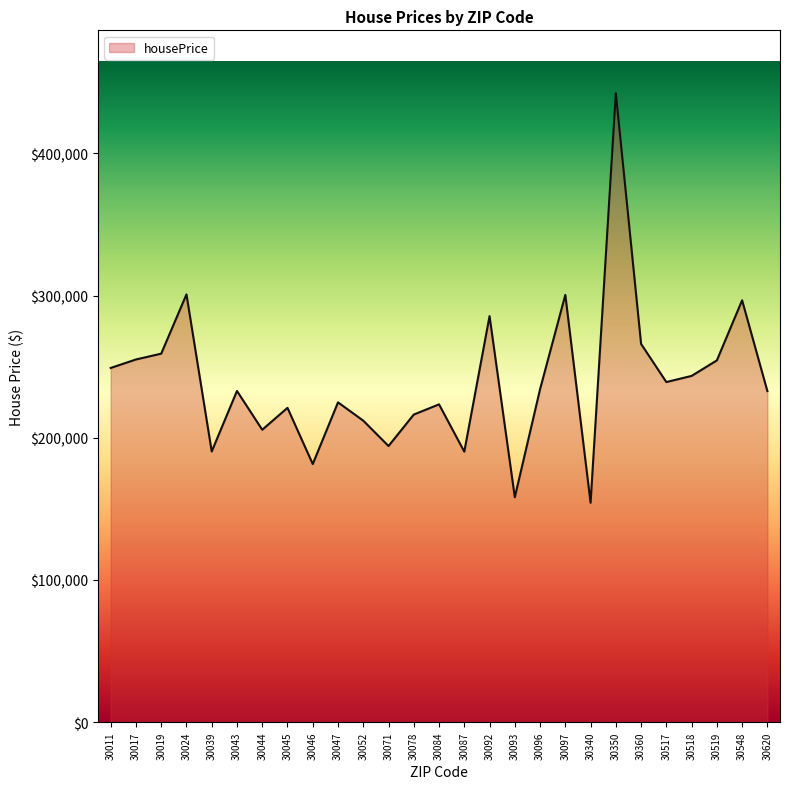

What value does the data have at 30039?

190396.2